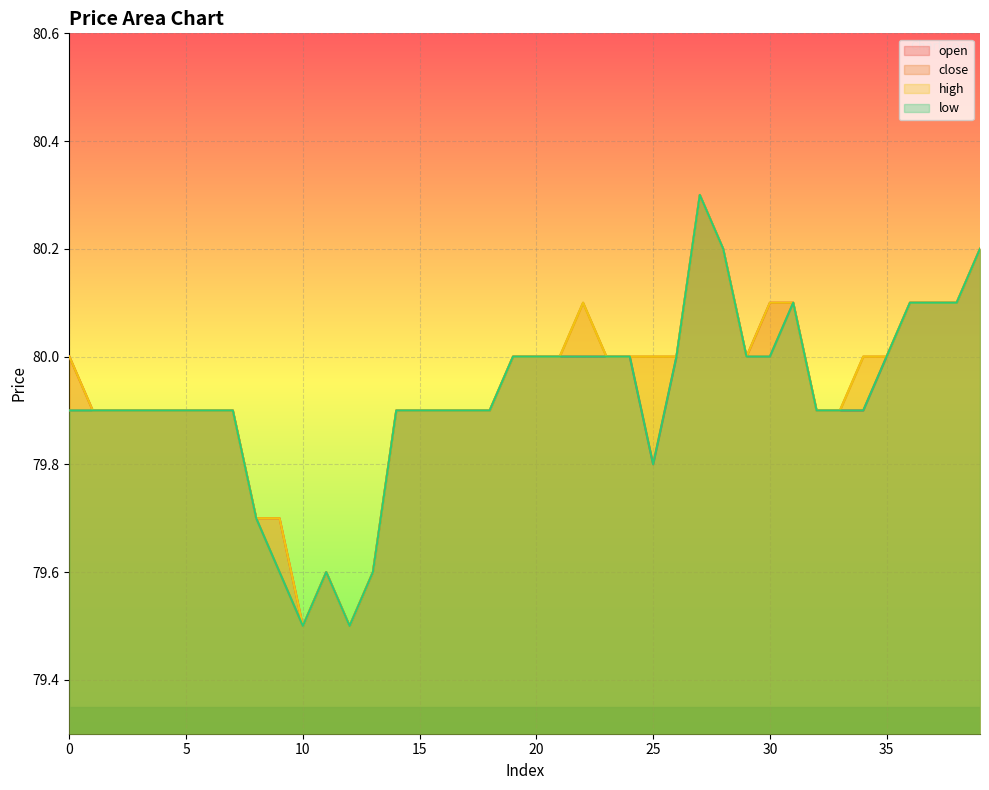

Which series has the largest total across all categories?

high